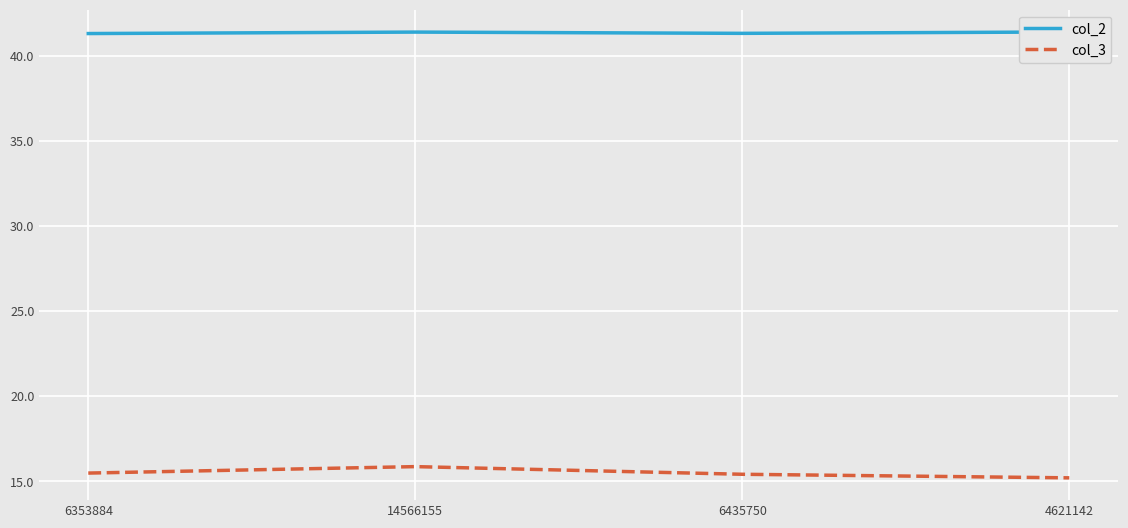

Reading left to right, transcribe all the data shown in this chart.

col_2: 41.3	41.4	41.3	41.4
col_3: 15.5	15.9	15.4	15.2